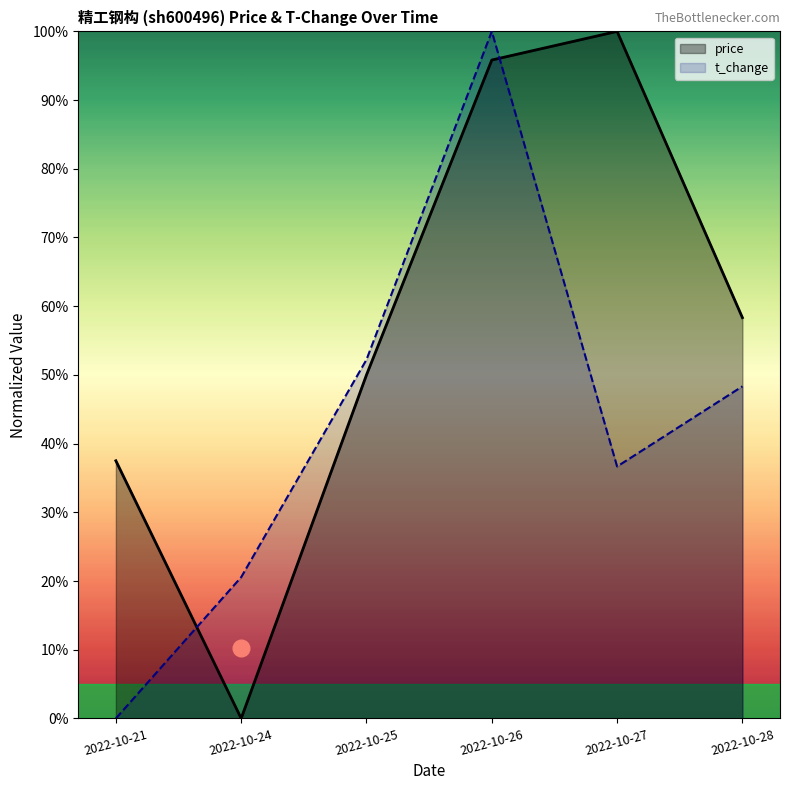

How many lines are shown in the chart?

2